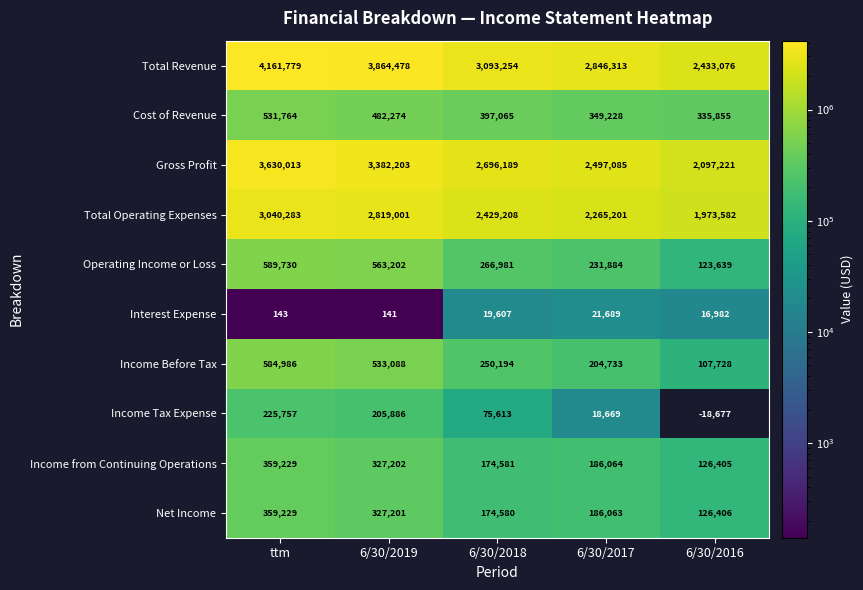

What is the difference between the highest and lowest values at 6/30/2019?

3864337